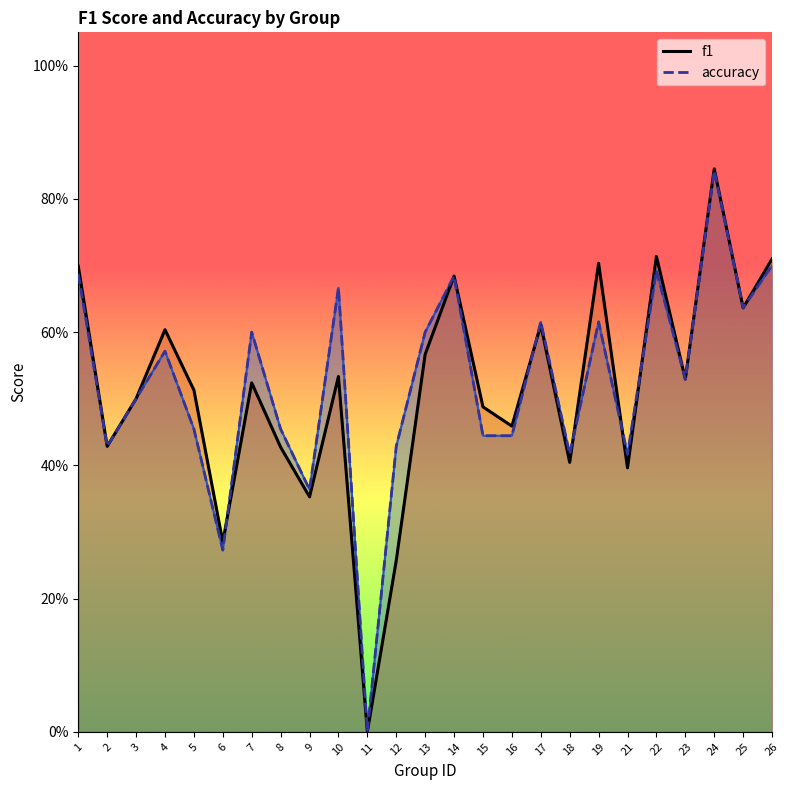

List the labels in order of accuracy value, smallest first.

11, 6, 9, 18, 21, 2, 12, 15, 16, 5, 8, 3, 23, 4, 7, 13, 17, 19, 25, 10, 14, 1, 22, 26, 24